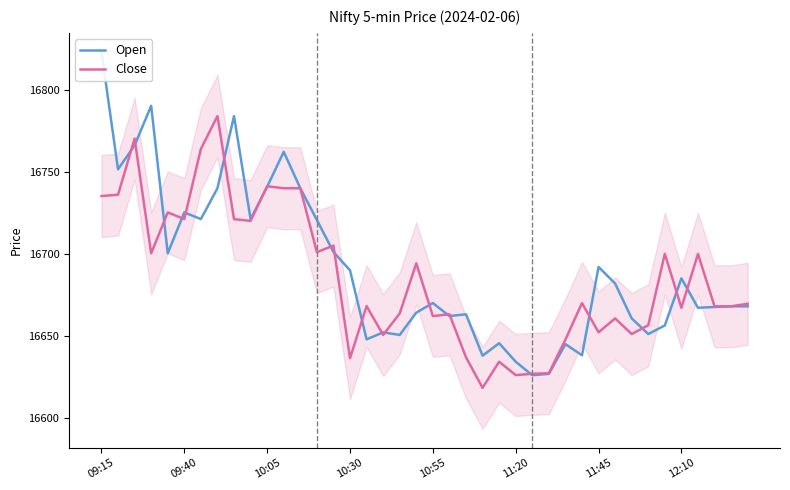

In Close, how many points are higher than both neighbors (excluding endpoints)?

13